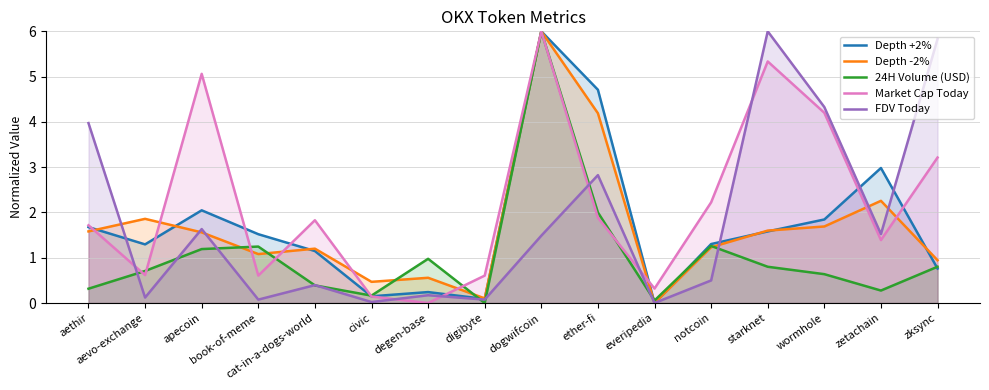

The value of Depth +2% at ether-fi is 4.7. True or false?

True